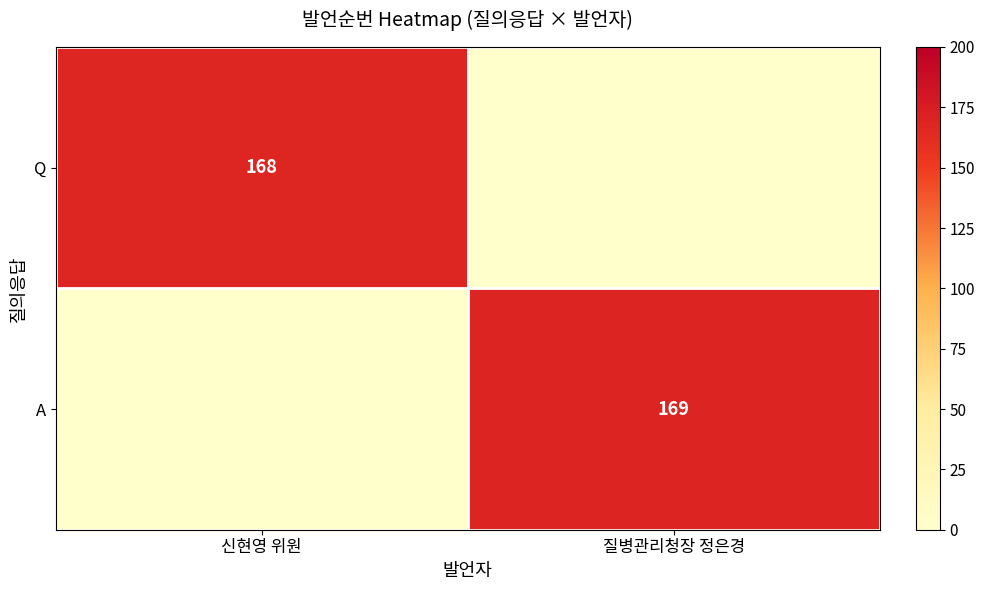

Count the number of data series in this chart.

2